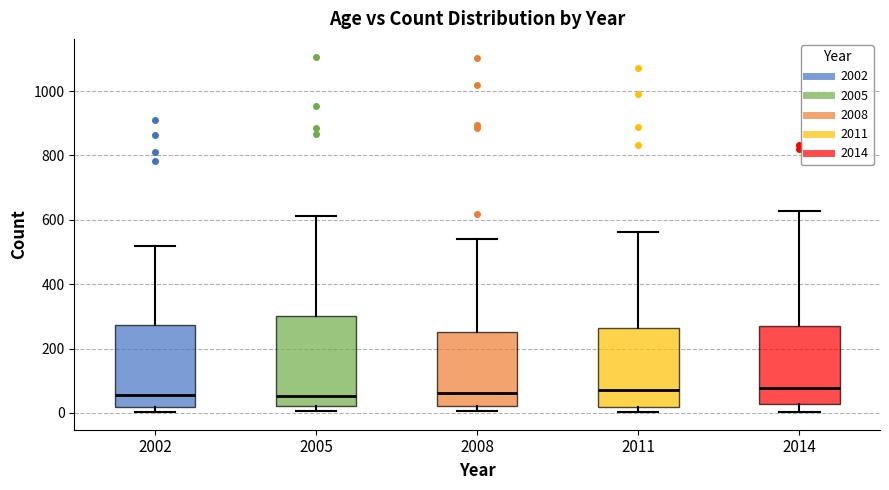

Reading left to right, read every box against the y-axis: the position of its median line, the range the box covers, and the ends of its whiskers. The values are not printed on the chart, so give them approximately, as read against the axis.

2002: median 60, box 20 to 280, whiskers 0 to 520
2005: median 60, box 20 to 300, whiskers 0 to 620
2008: median 60, box 20 to 260, whiskers 0 to 540
2011: median 80, box 20 to 260, whiskers 0 to 560
2014: median 80, box 20 to 260, whiskers 0 to 620